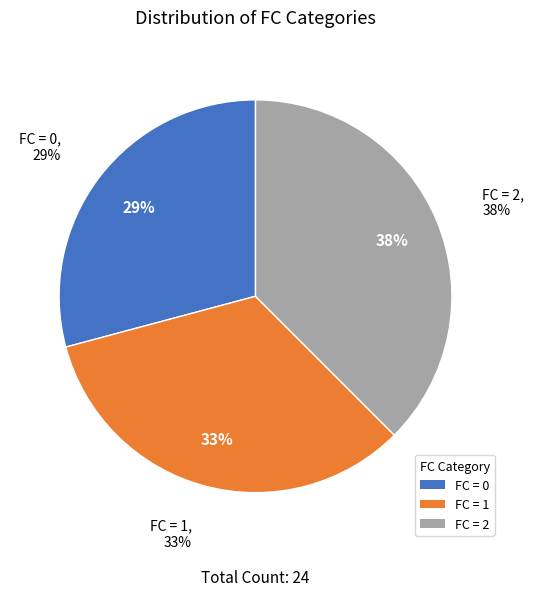

Count the number of slices in the pie.

3